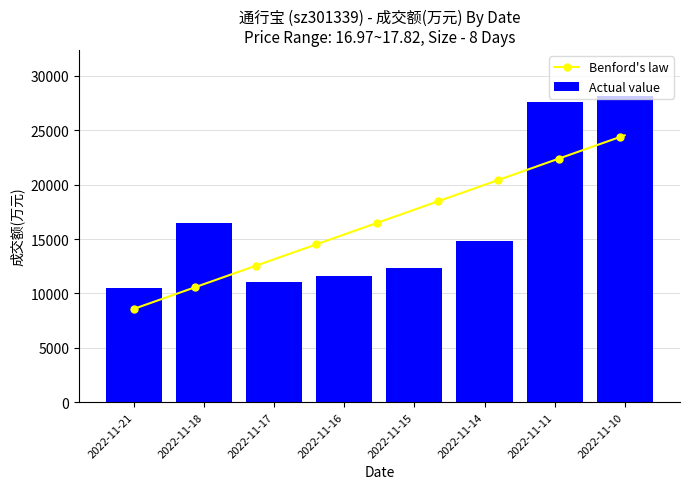

What is the difference between the maximum and minimum values?

17695